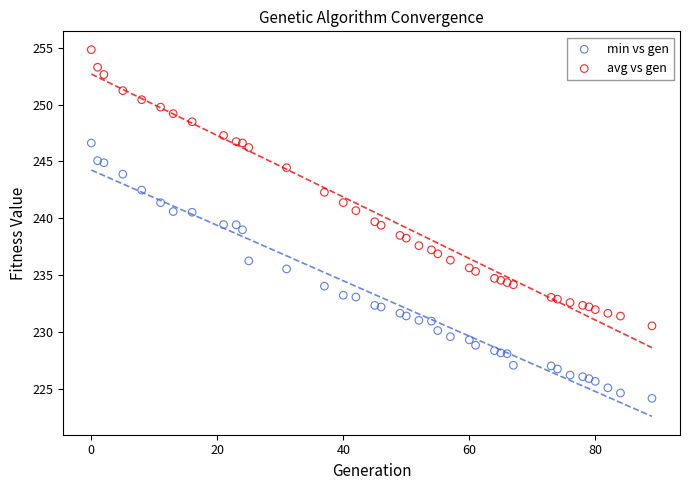

Which series reaches the maximum Y coordinate?

avg vs gen